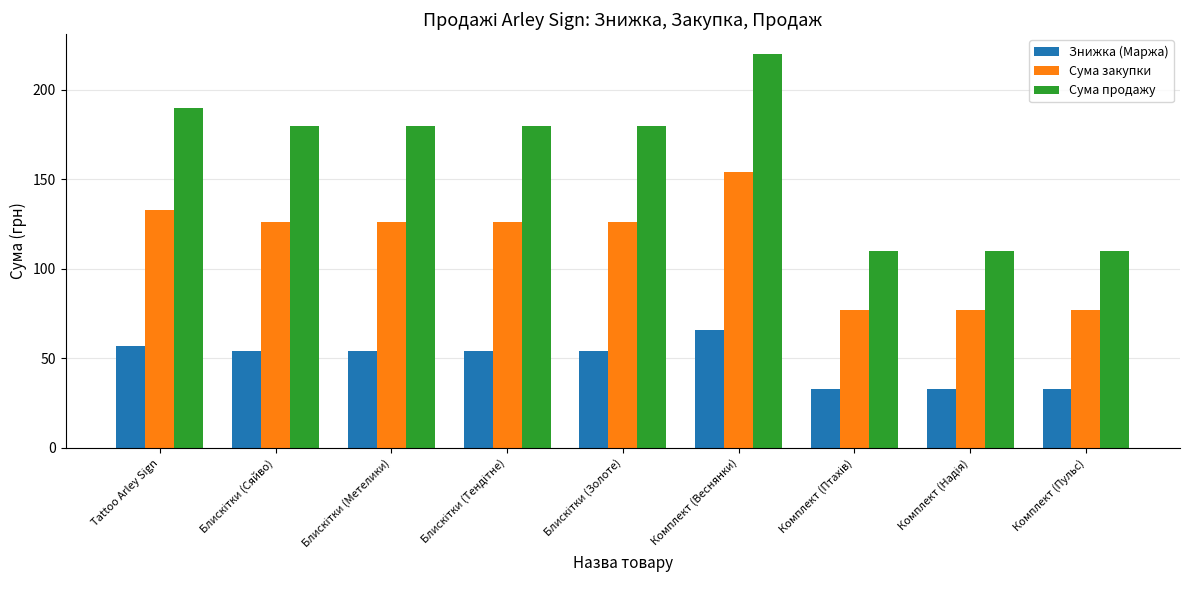

Which series has the widest spread of values?

Сума продажу